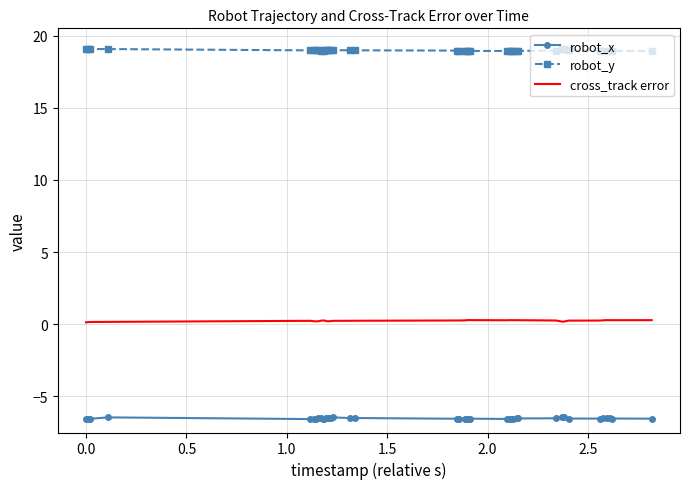

List the series in order of their peak value, lowest first.

robot_x, cross_track error, robot_y